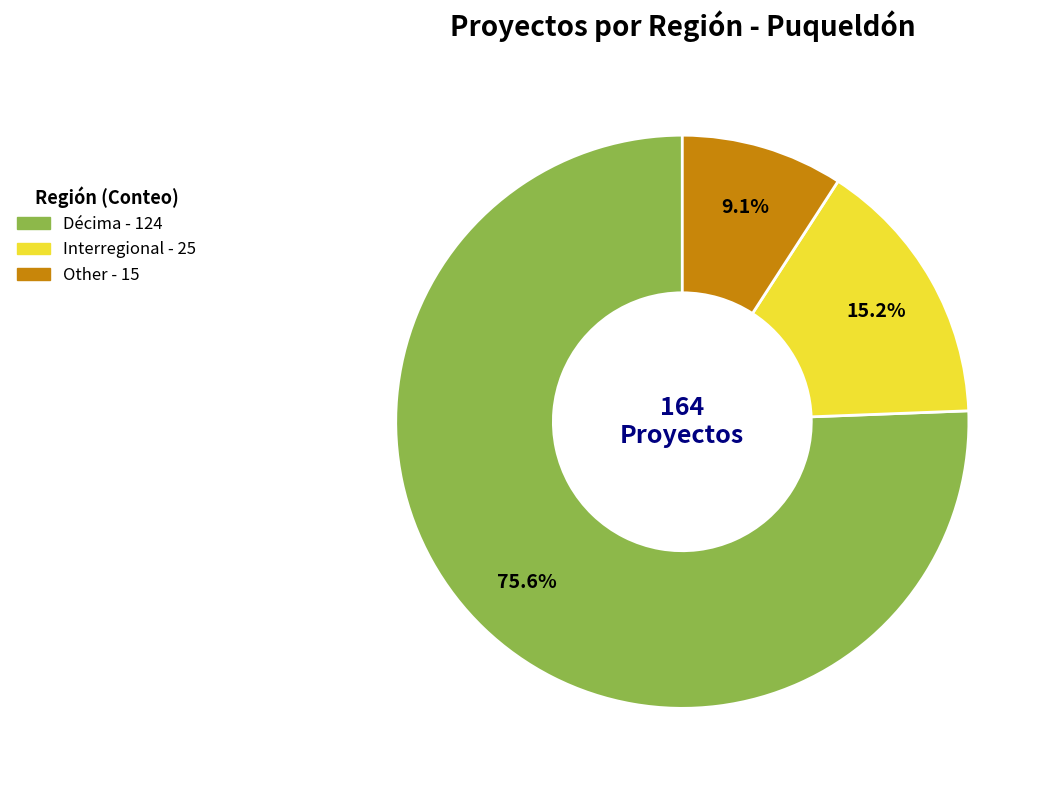

To the nearest percent, what portion does Interregional represent?

15%